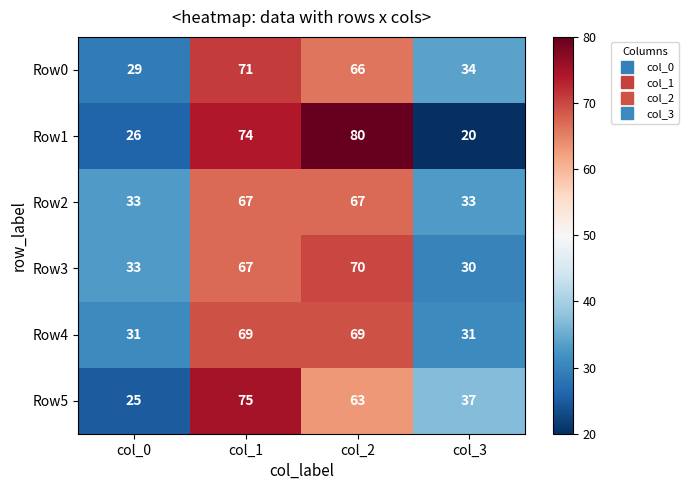

What is the minimum value shown in the chart?

20